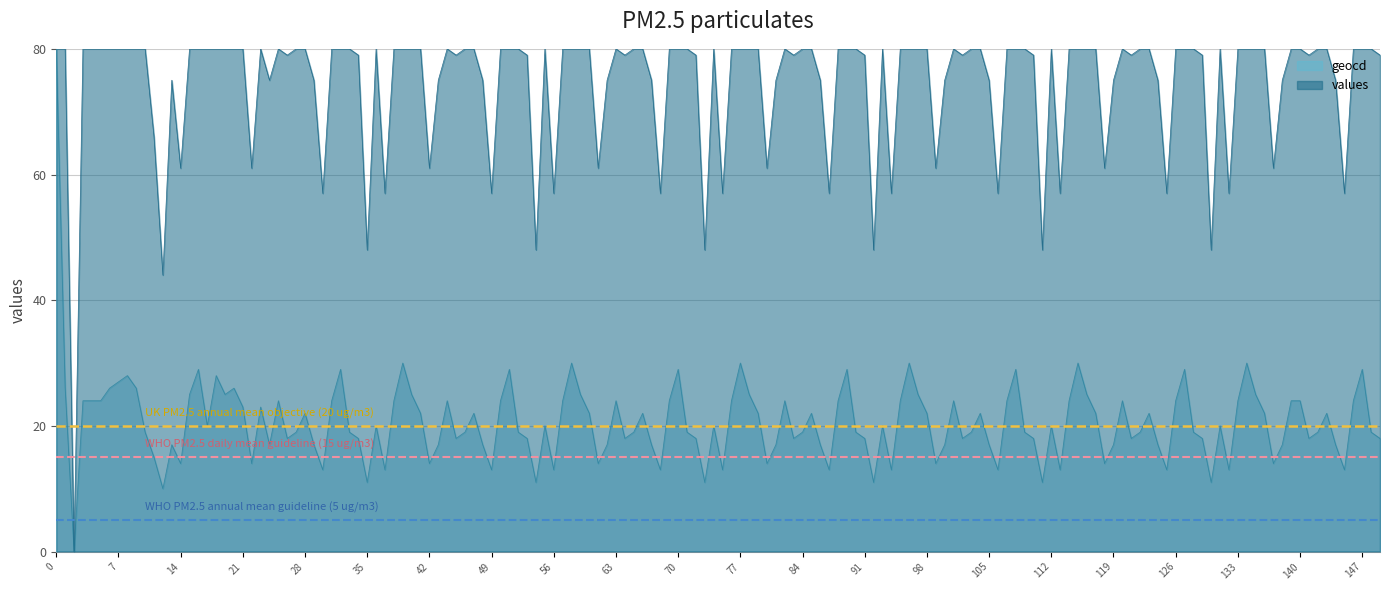

What is the lowest value of the WHO PM2.5 annual mean guideline (5 ug/m3) series?

5